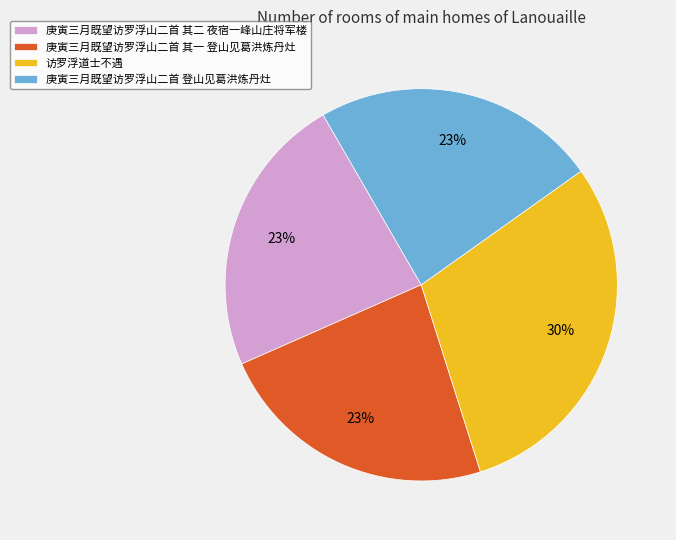

The 庚寅三月既望访罗浮山二首 其一 登山见葛洪炼丹灶 slice represents 29% of the pie. True or false?

False